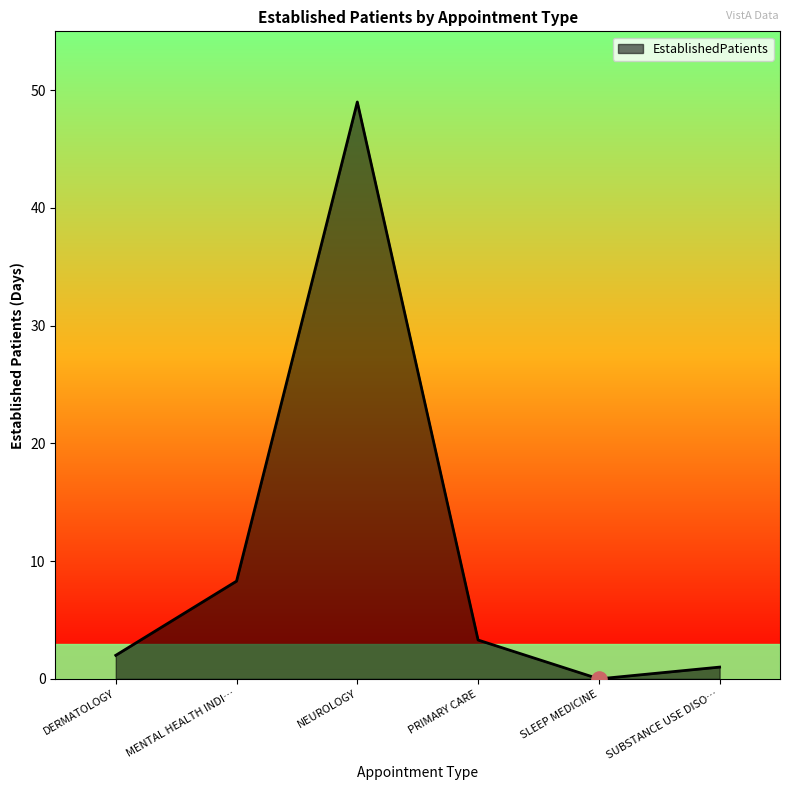

Which has a higher value, MENTAL HEALTH INDI… or SUBSTANCE USE DISO…?

MENTAL HEALTH INDI…